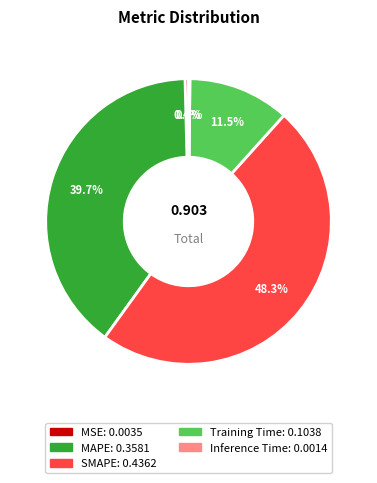

Is there any slice that represents more than half of the pie?

No